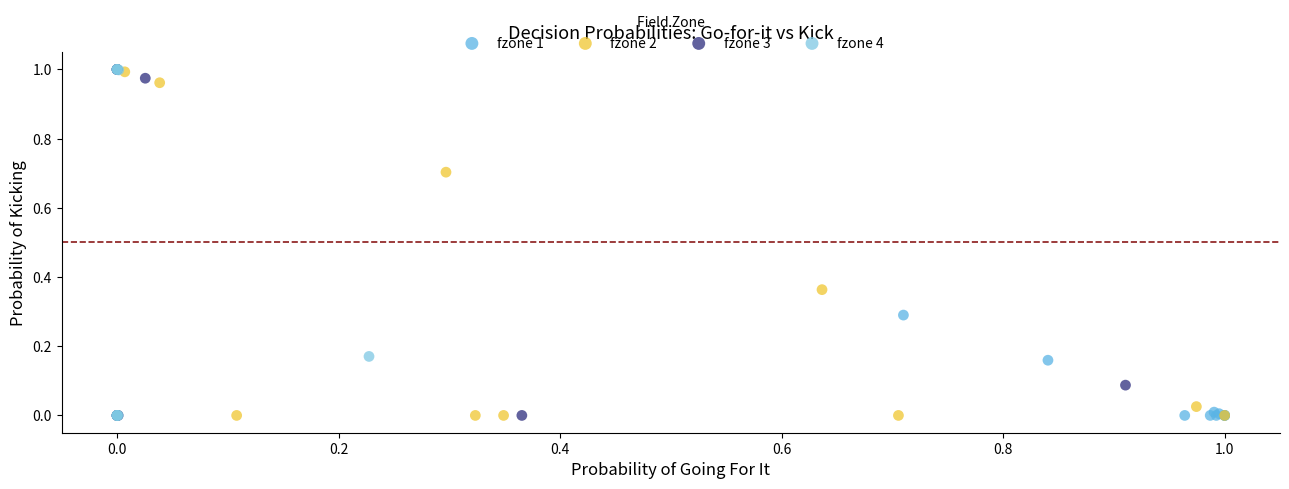

What are all the series names shown in the legend?

fzone 1, fzone 2, fzone 3, fzone 4